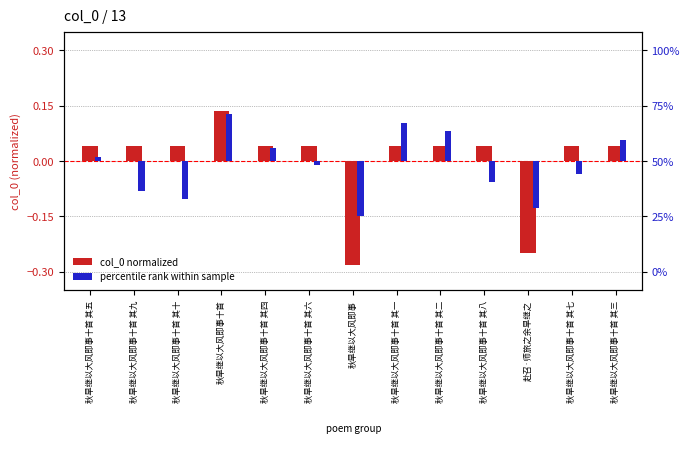

What are all the series names shown in the legend?

col_0 normalized, percentile rank within sample